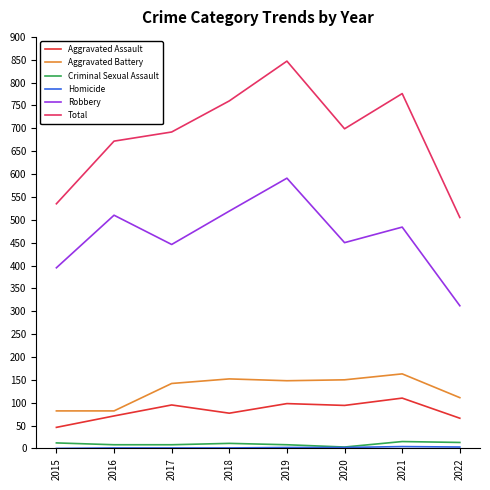

True or false: Aggravated Assault has a value of 15 at 2018.

False